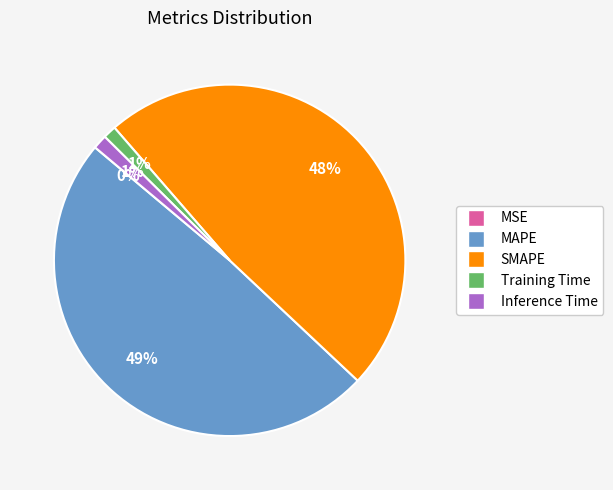

To the nearest percent, what is the difference between the largest and smallest slice percentages?

49%